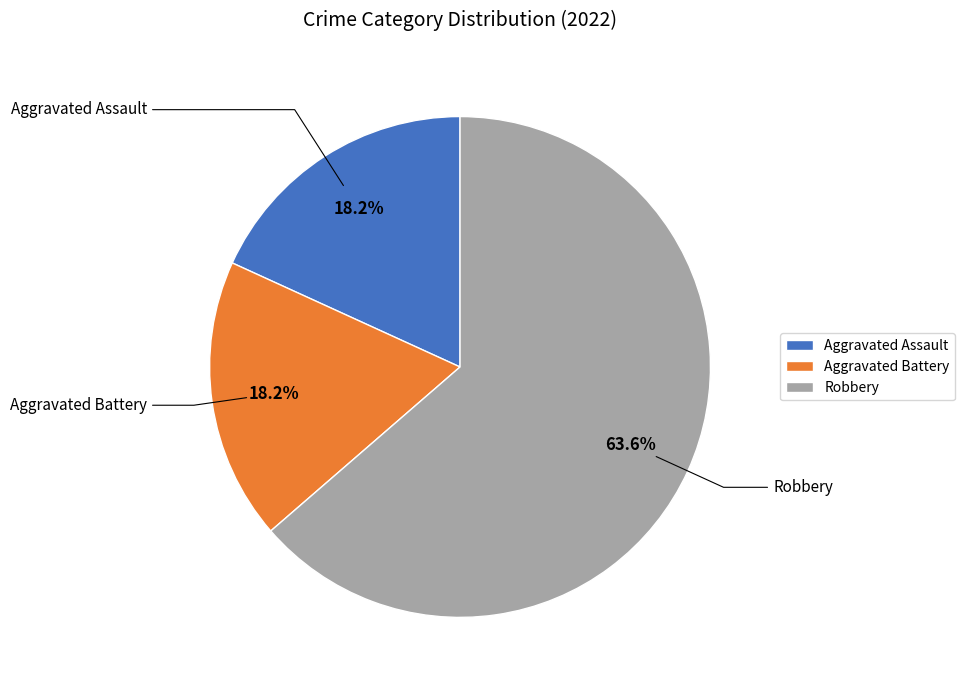

Which category accounts for the majority?

Robbery